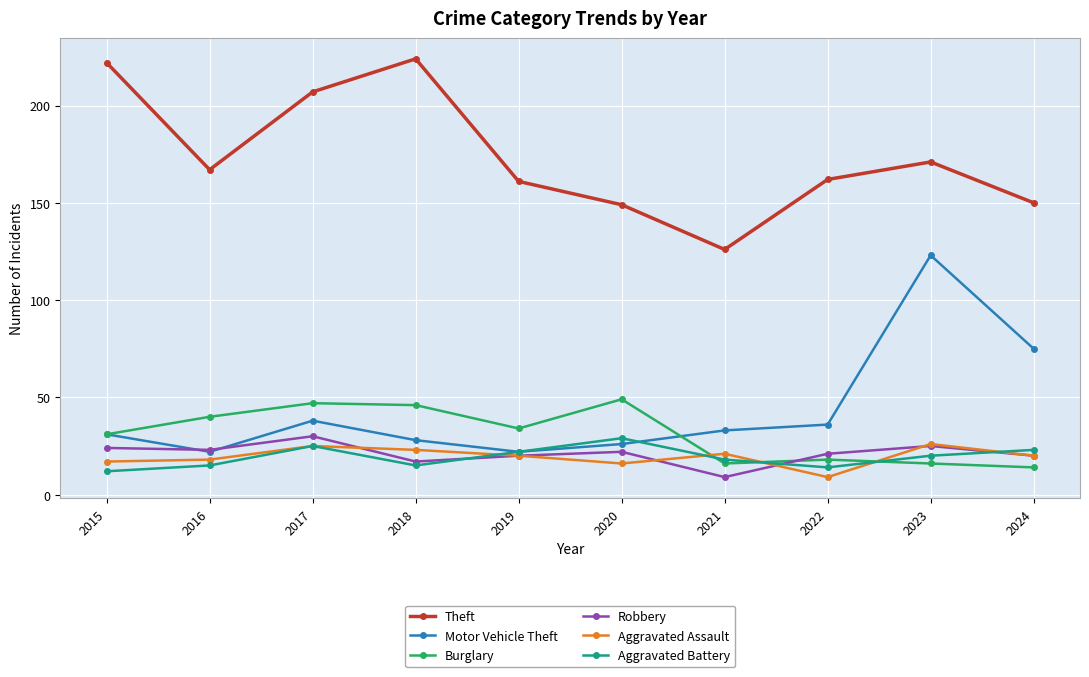

Which category has the lowest value in the Robbery series?

2021